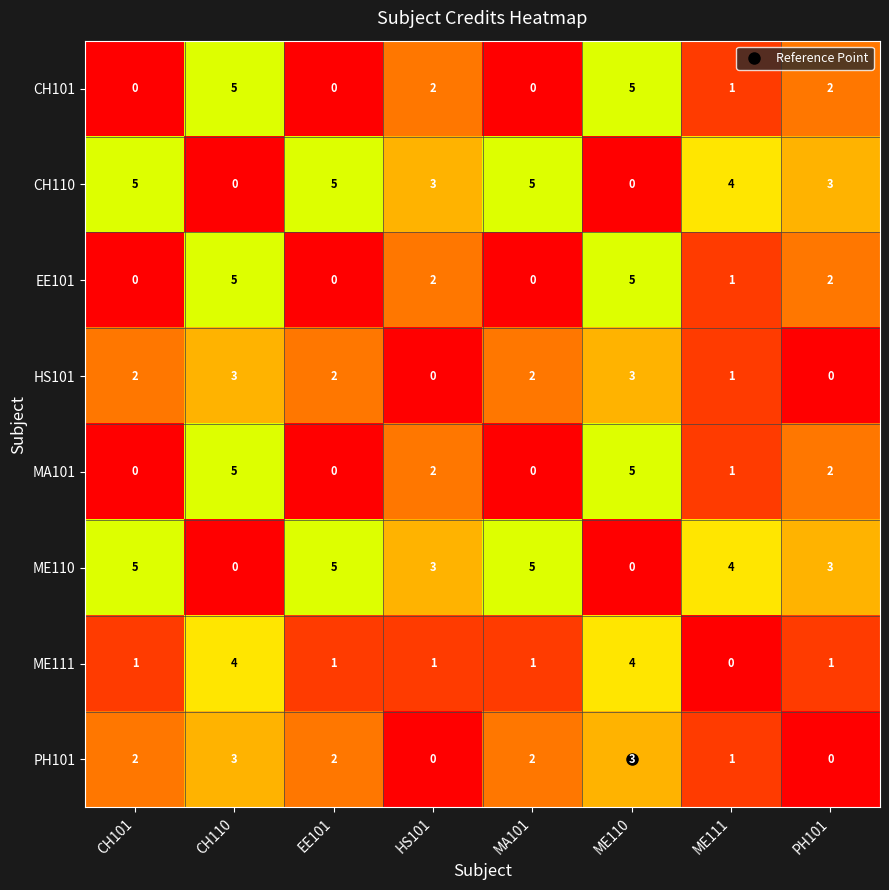

What is the greatest value displayed?

5